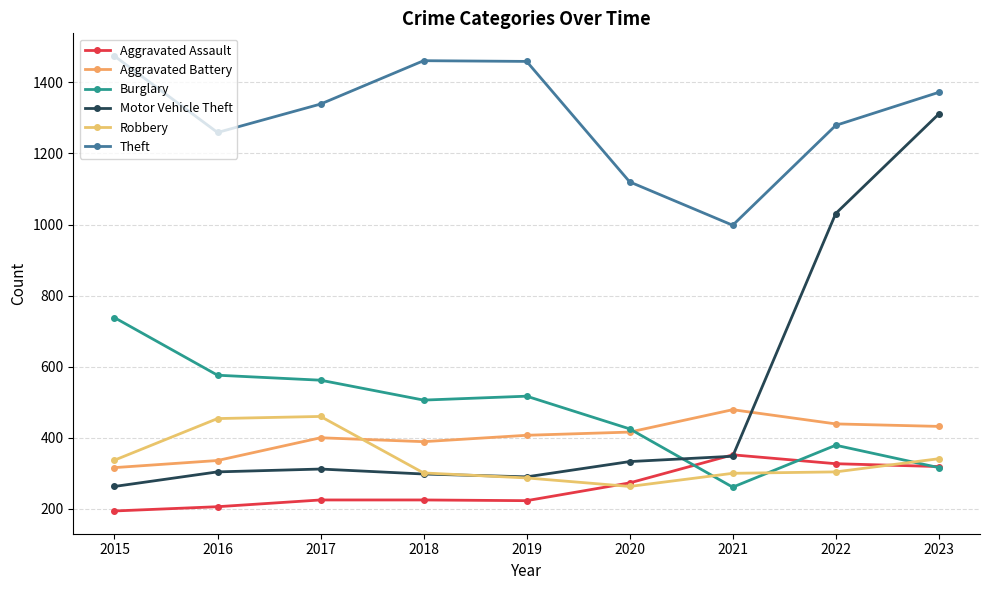

What is the lowest value of the Robbery series?

263